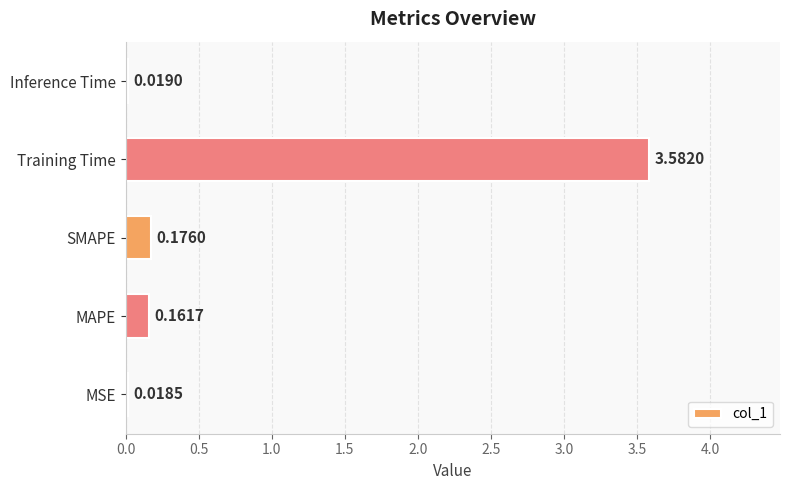

What is the sum of all values?

4.0